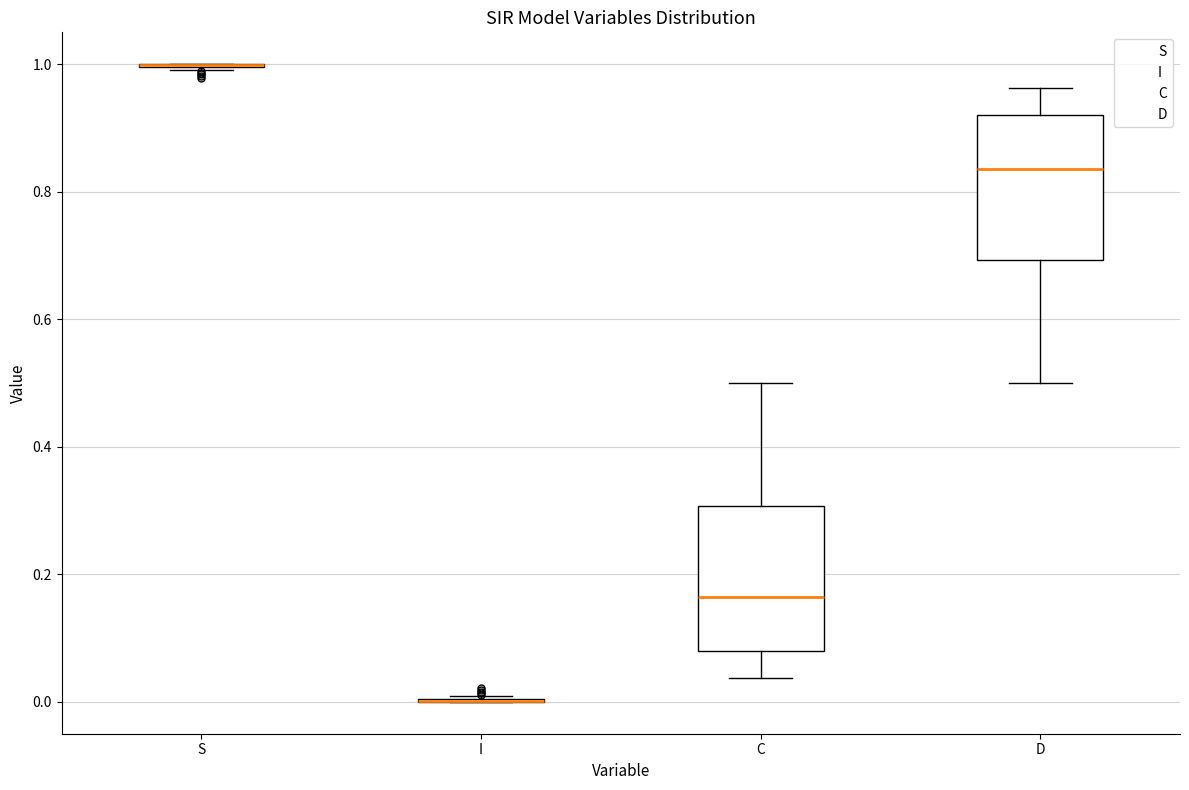

Reading left to right, transcribe this box plot: for each box, give where its median line is, the range the box spans, and where its two whiskers end, as read against the y-axis. The values are not printed on the chart, so give them approximately, as read against the axis.

S: box collapsed to a line at 1.00, whiskers 1.00 to 1.00
I: box collapsed to a line at 0.00, whiskers 0.00 to 0.00
C: median 0.16, box 0.08 to 0.30, whiskers 0.04 to 0.50
D: median 0.84, box 0.70 to 0.92, whiskers 0.50 to 0.96